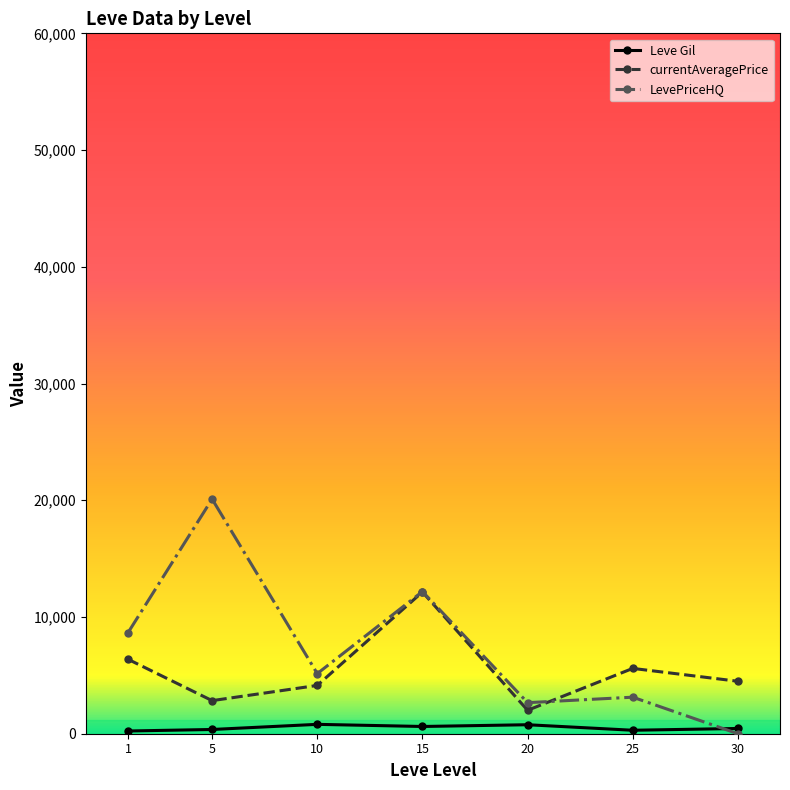

At which category does the chart reach its peak across all series?

5